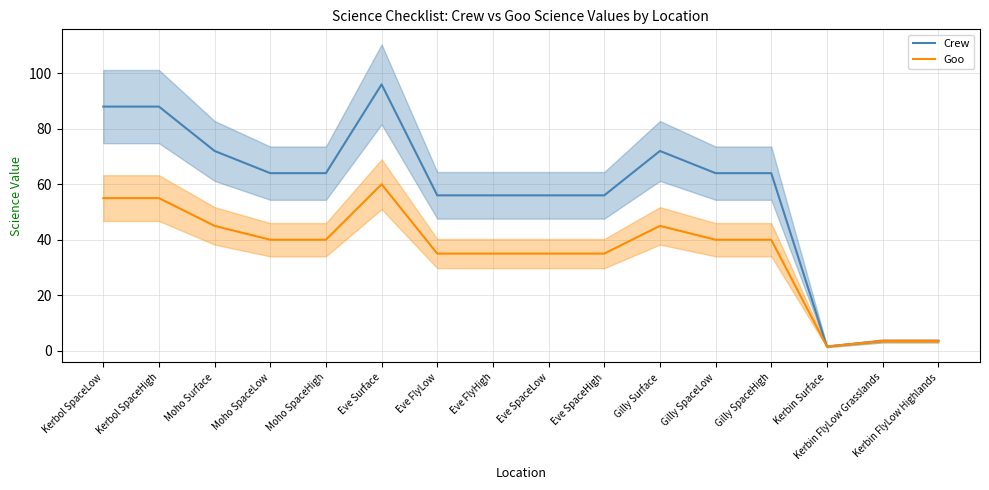

How many interior local peaks does the Crew series have?

2